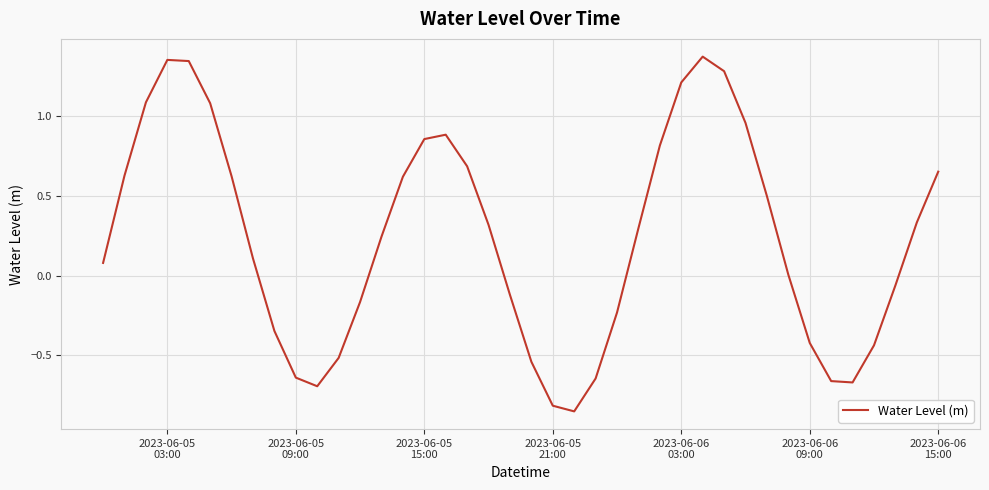

How many categories are shown in the chart?

40